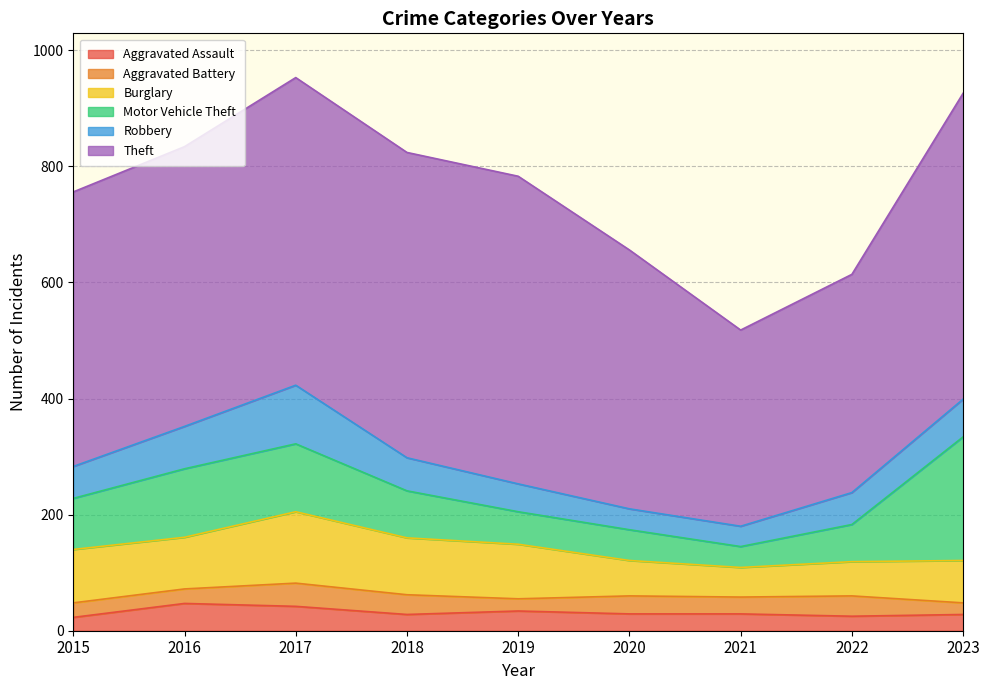

Which label corresponds to the smallest value in the chart?

2023